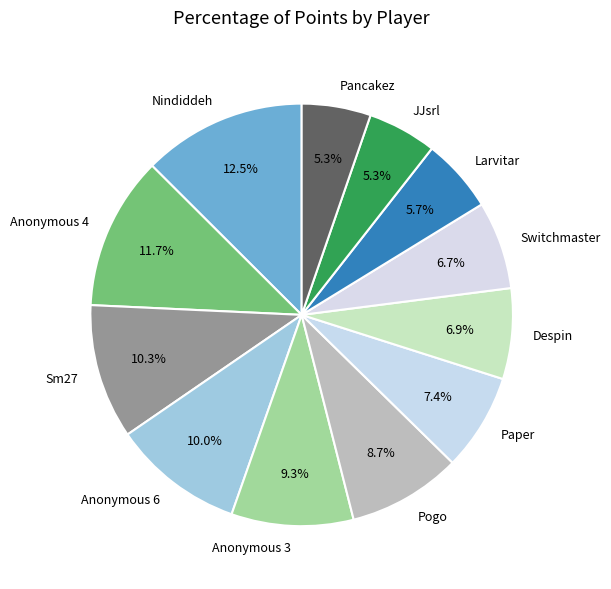

Which slice is the largest?

Nindiddeh